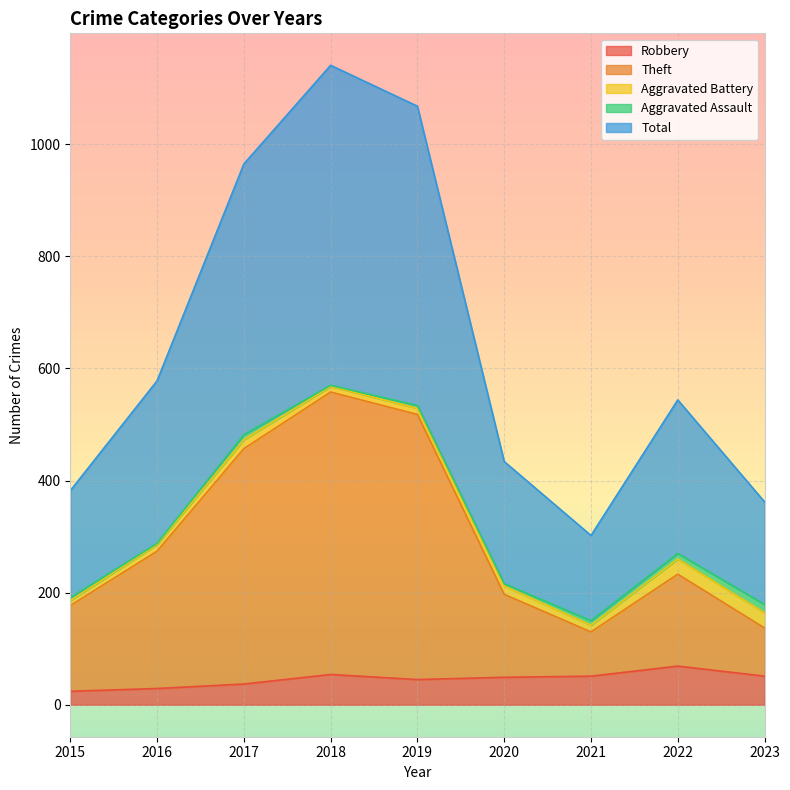

Count the number of categories in the chart.

9